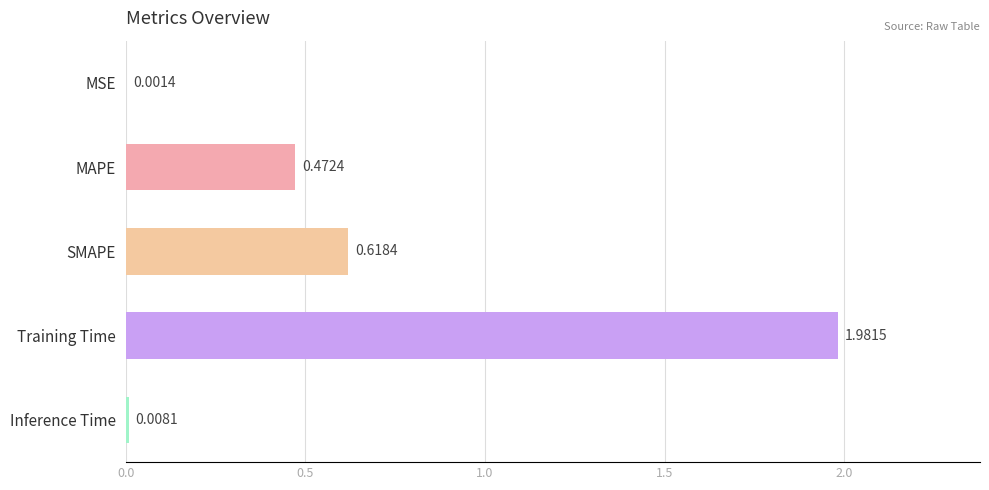

Does the chart contain stacked bars?

No